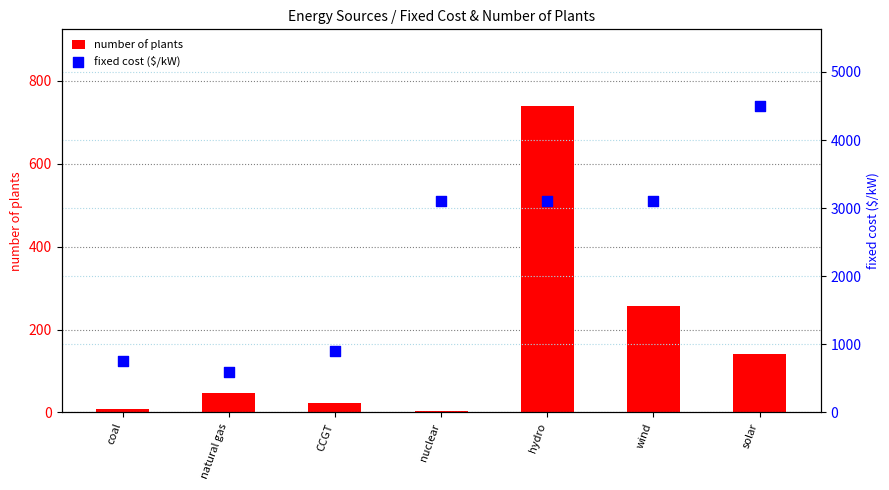

Which series has the largest total across all categories?

fixed cost ($/kW)